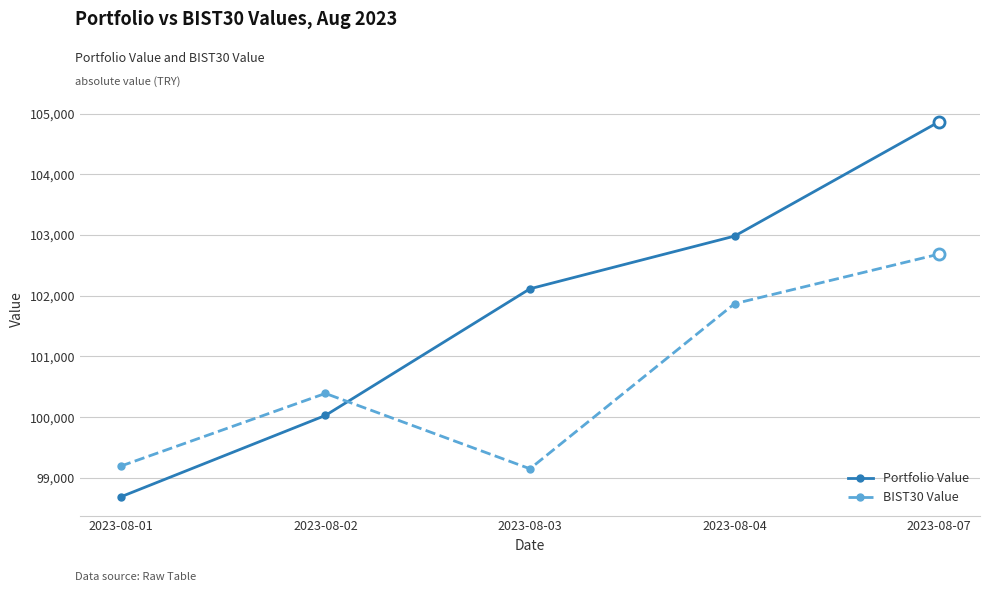

Rank the series by their maximum value, from highest to lowest.

Portfolio Value, BIST30 Value